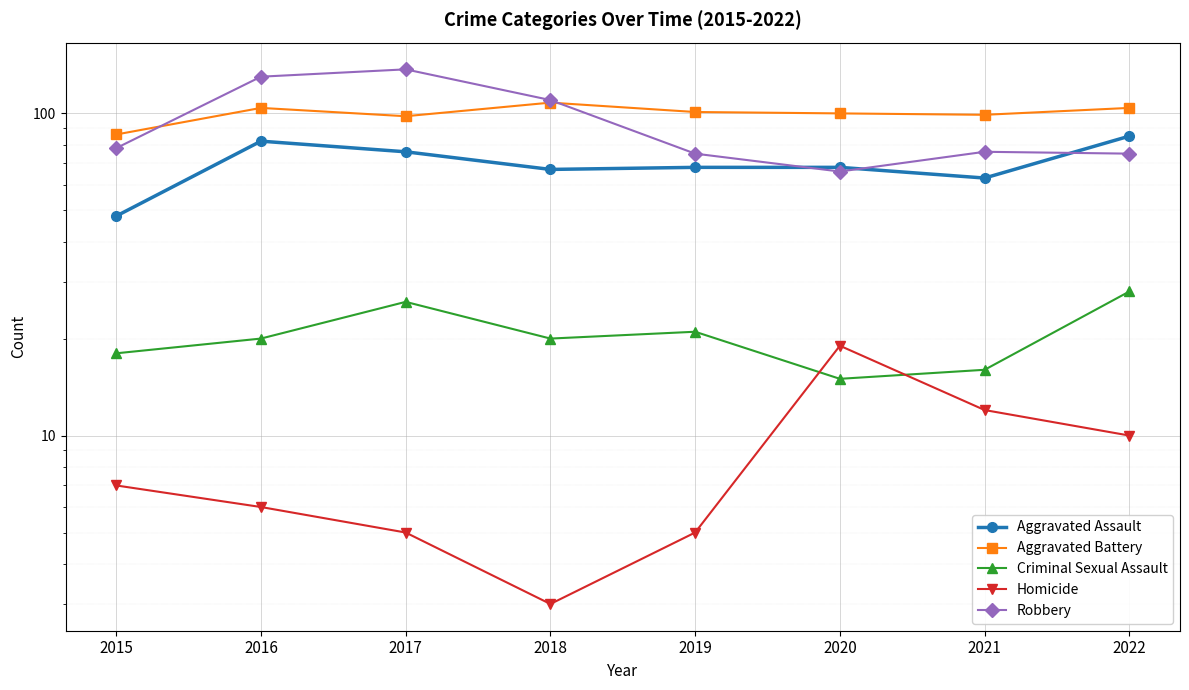

True or false: Homicide and Robbery cross at least once.

False